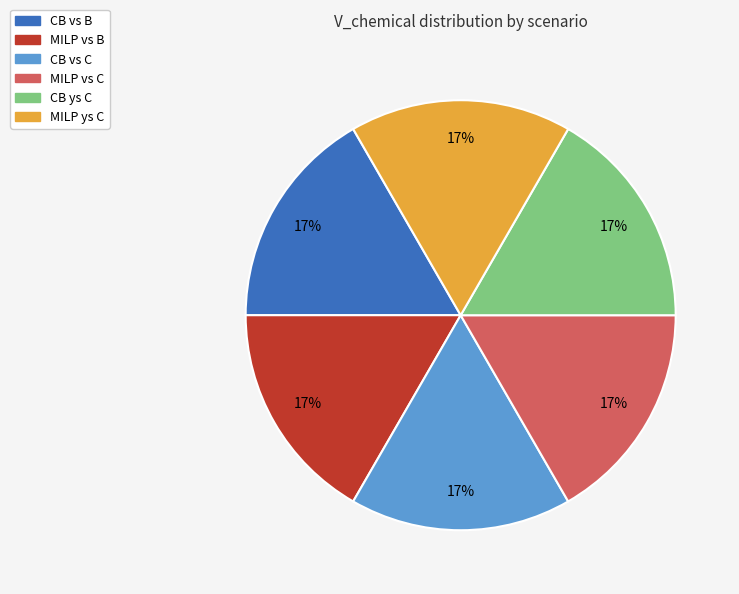

Does any single category account for the majority?

No